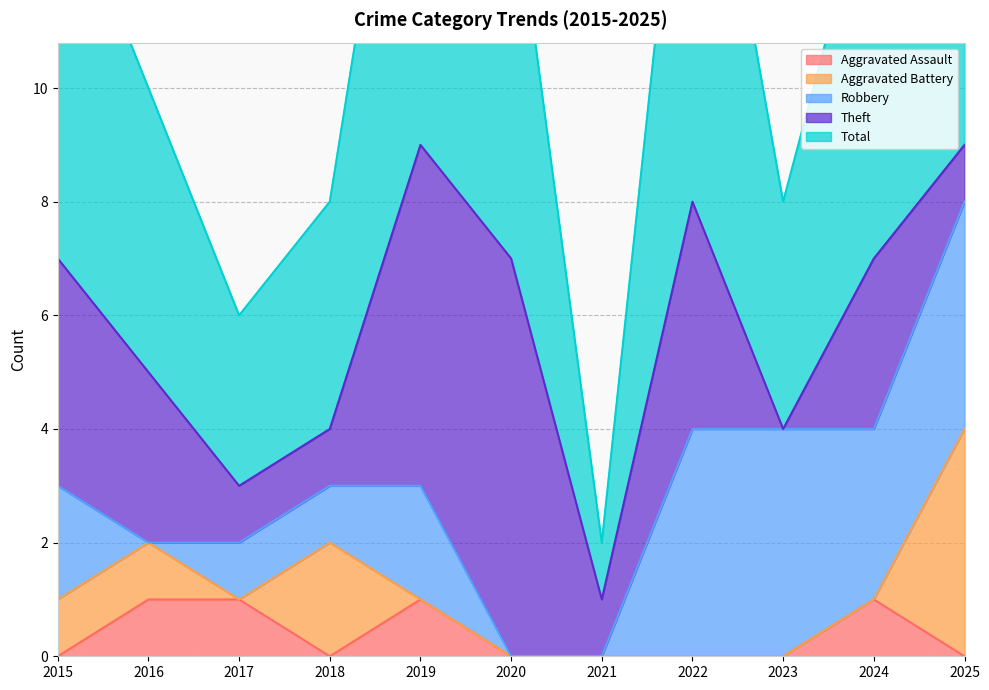

Reading left to right, what are all the values shown in this chart?

Aggravated Assault: 0	1	1	0	1	0	0	0	0	1	0
Aggravated Battery: 1	1	0	2	0	0	0	0	0	0	4
Robbery: 2	0	1	1	2	0	0	4	4	3	4
Theft: 4	3	1	1	6	7	1	4	0	3	1
Total: 7	5	3	4	9	7	1	9	4	7	9